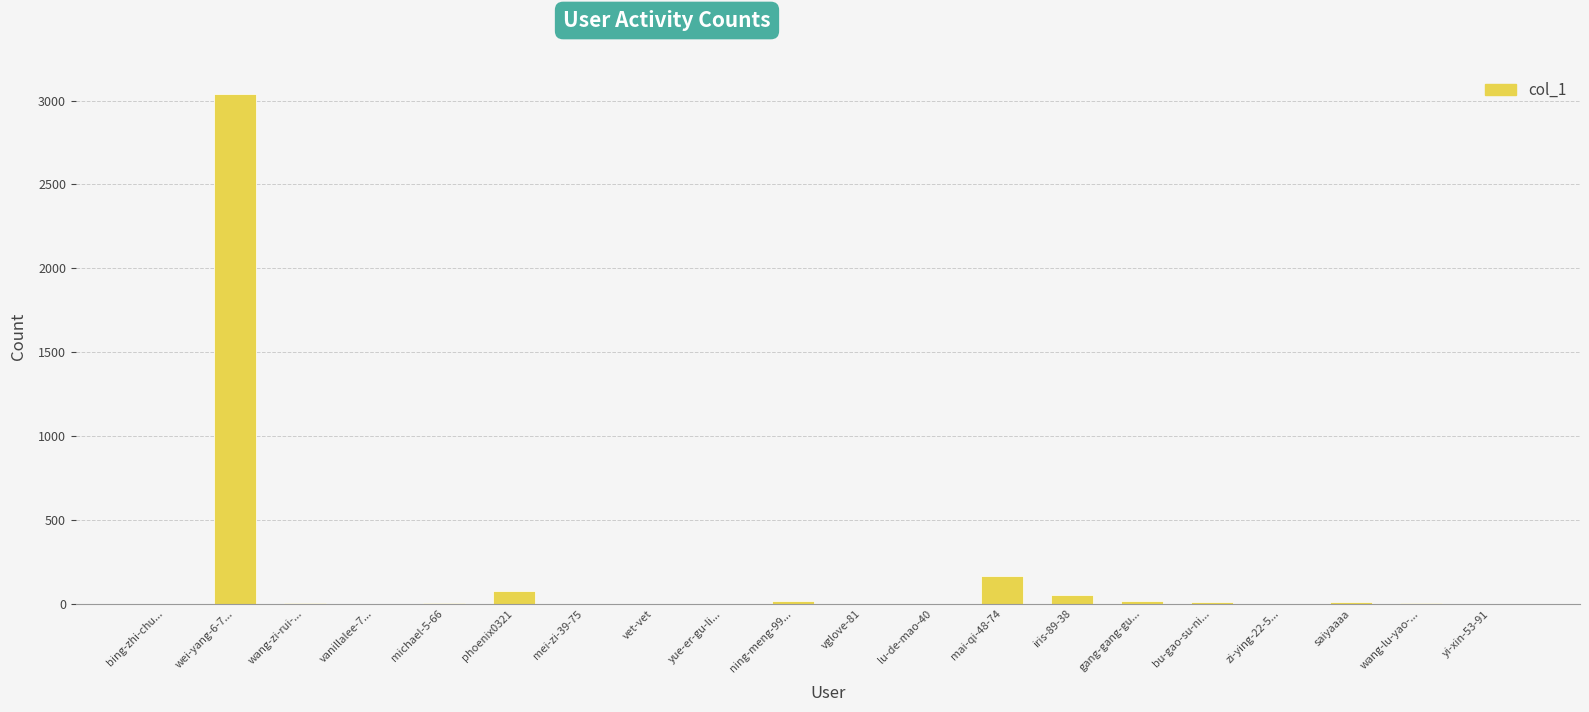

Where is the data nearest to the value 1521?

mai-qi-48-74